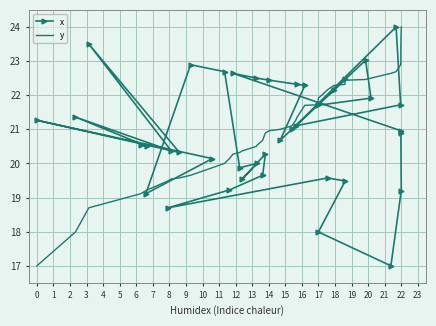

True or false: x and y intersect in this chart.

True